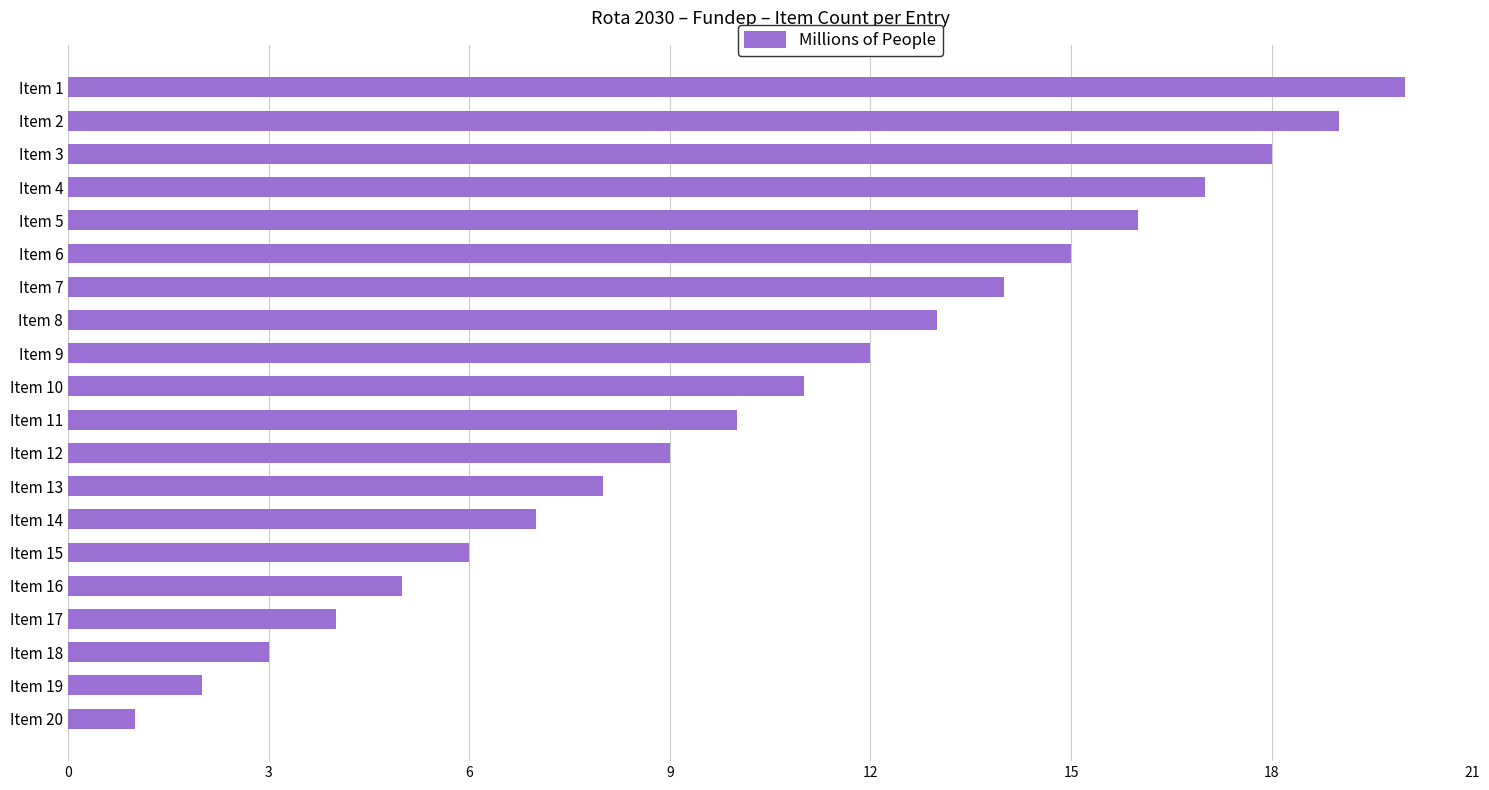

How many distinct data groups are displayed?

1